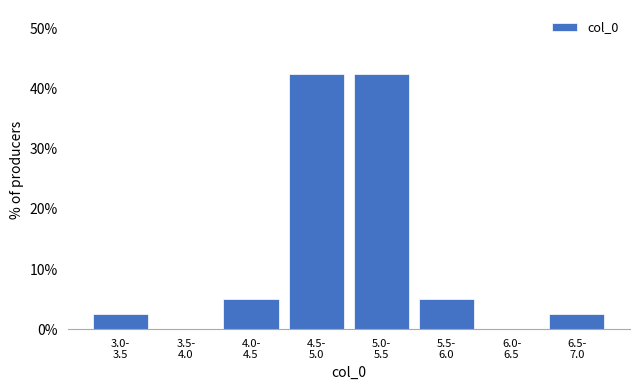

What is the greatest value displayed?

42.5